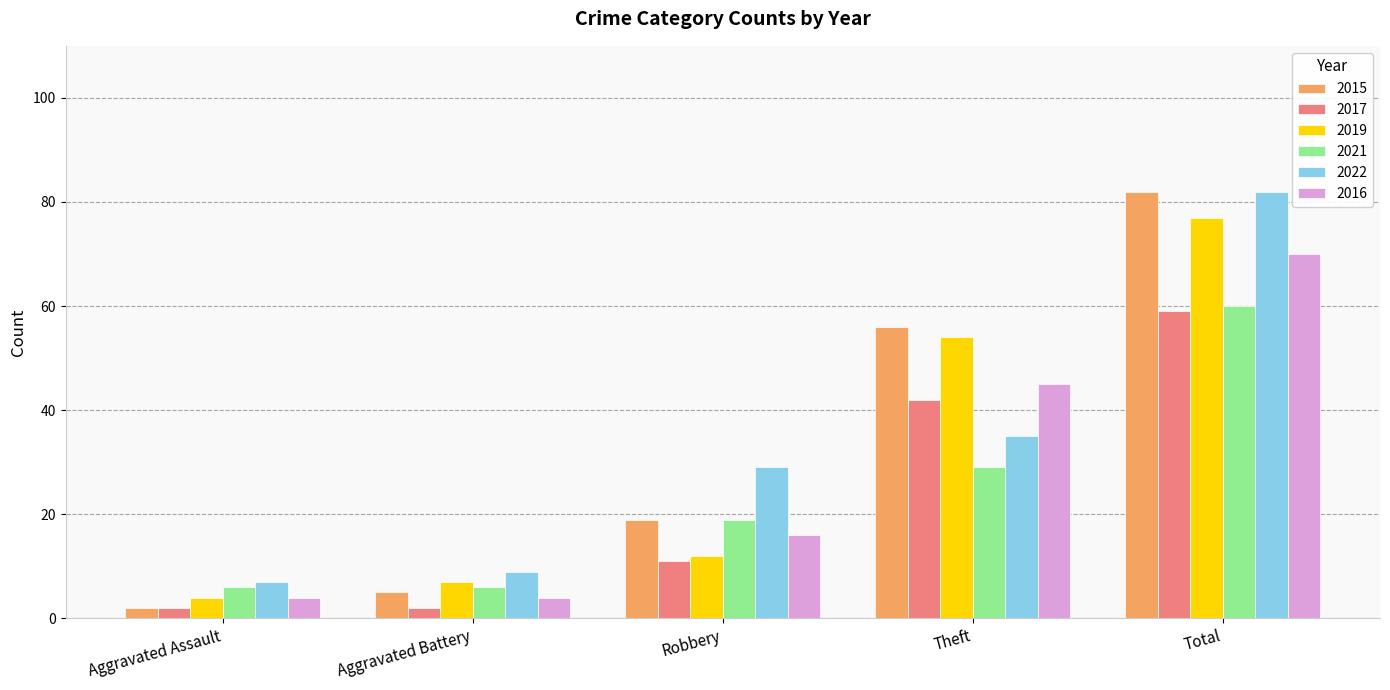

Between Robbery and Total, which series saw the biggest shift?

2019